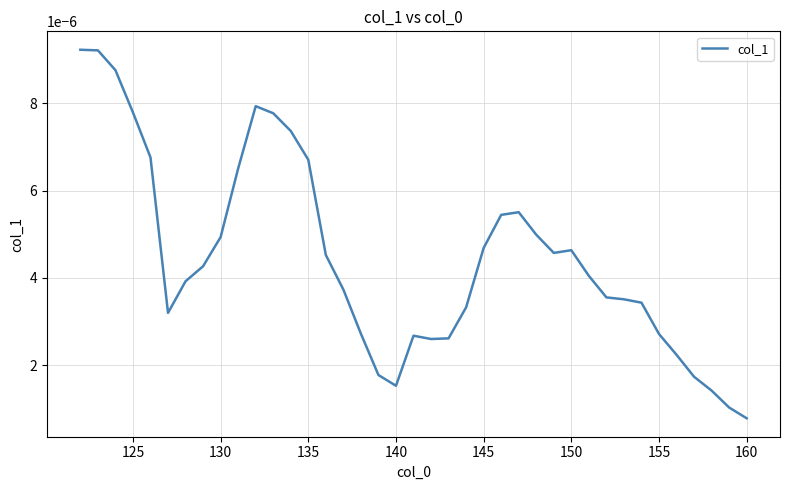

How many points are lower than both their immediate neighbors (excluding endpoints)?

4